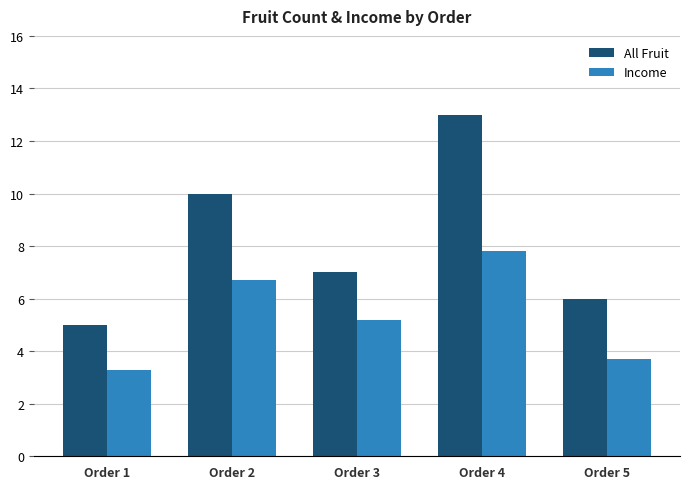

What is the average value of the All Fruit series?

8.2